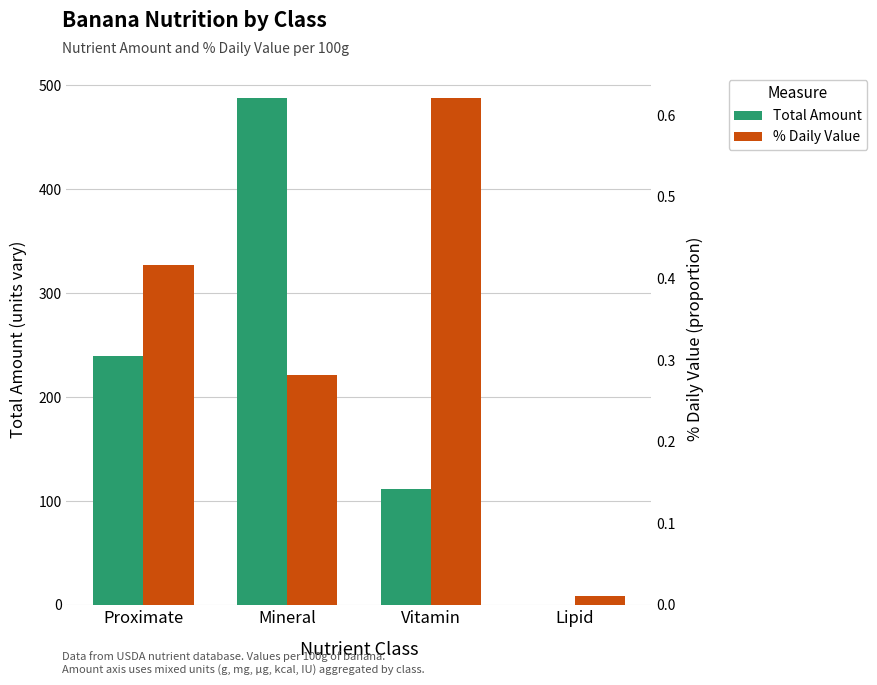

True or false: Total Amount has a value of 309.8 at Mineral.

False